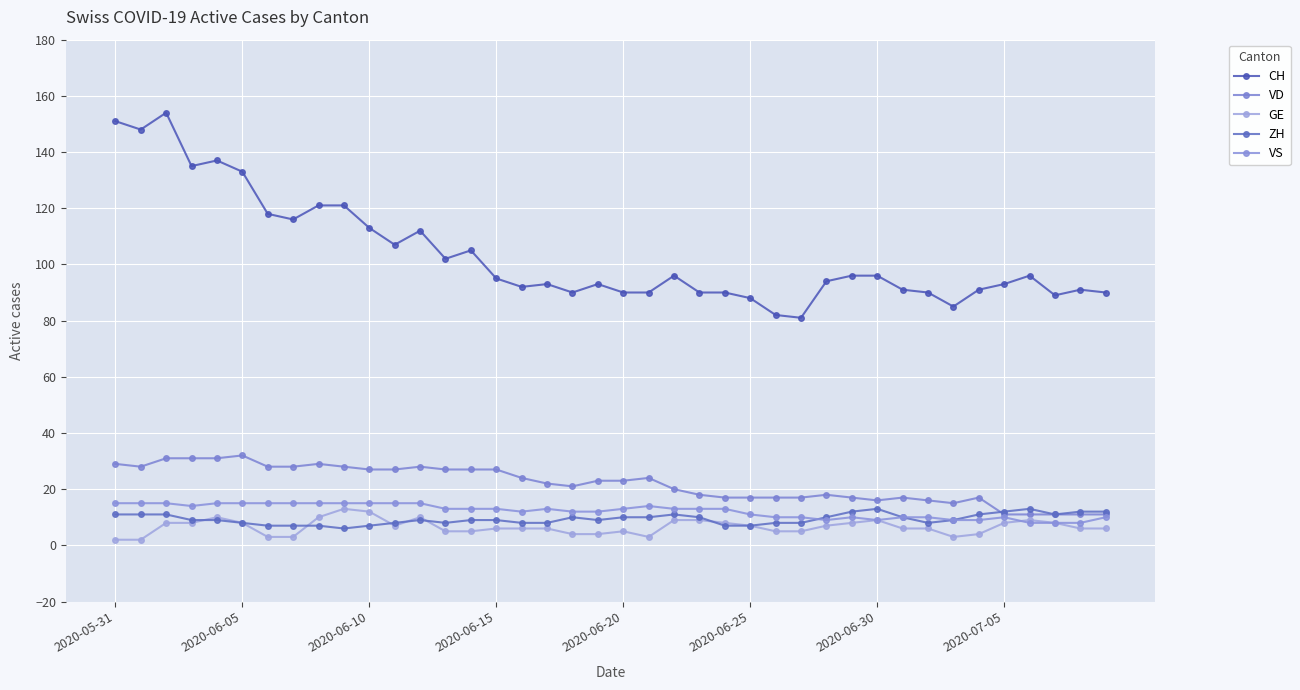

How many interior local valleys does the VS series have?

4